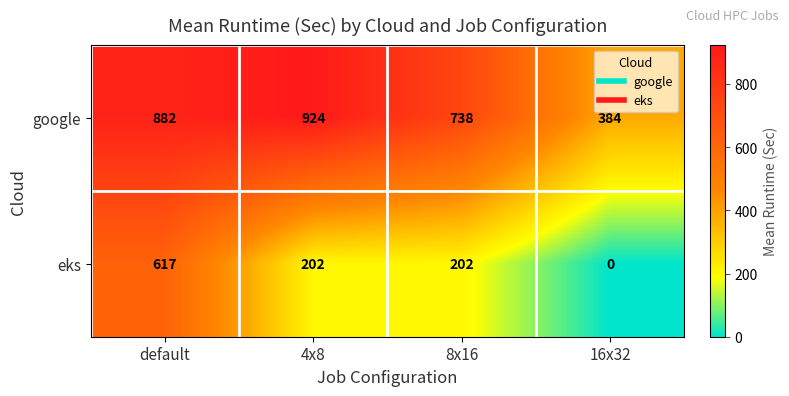

At which label is google closest to 654?

8x16